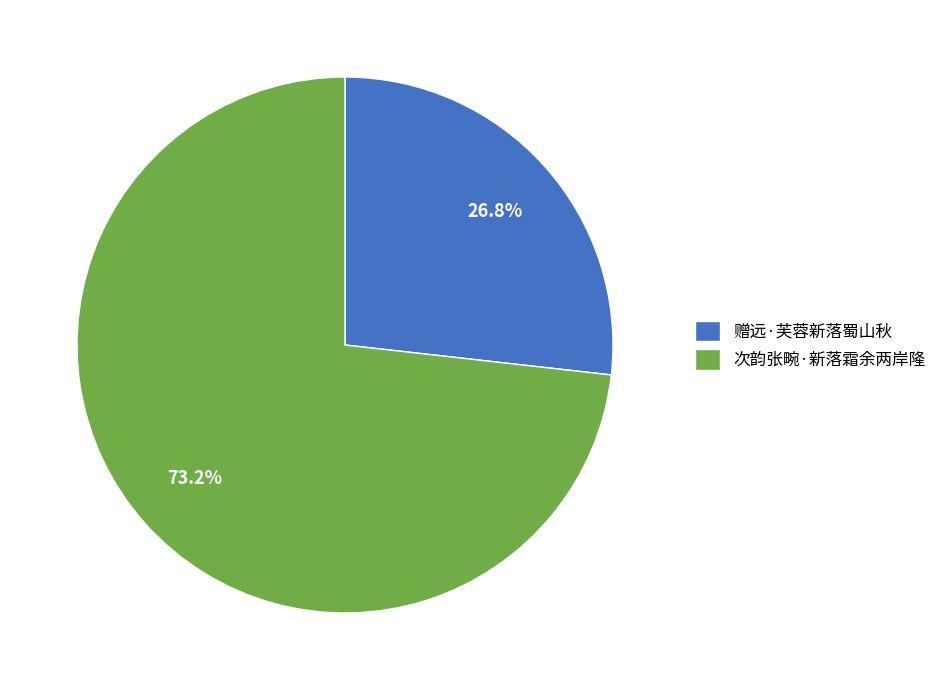

What is the largest slice in the pie chart?

次韵张畹·新落霜余两岸隆